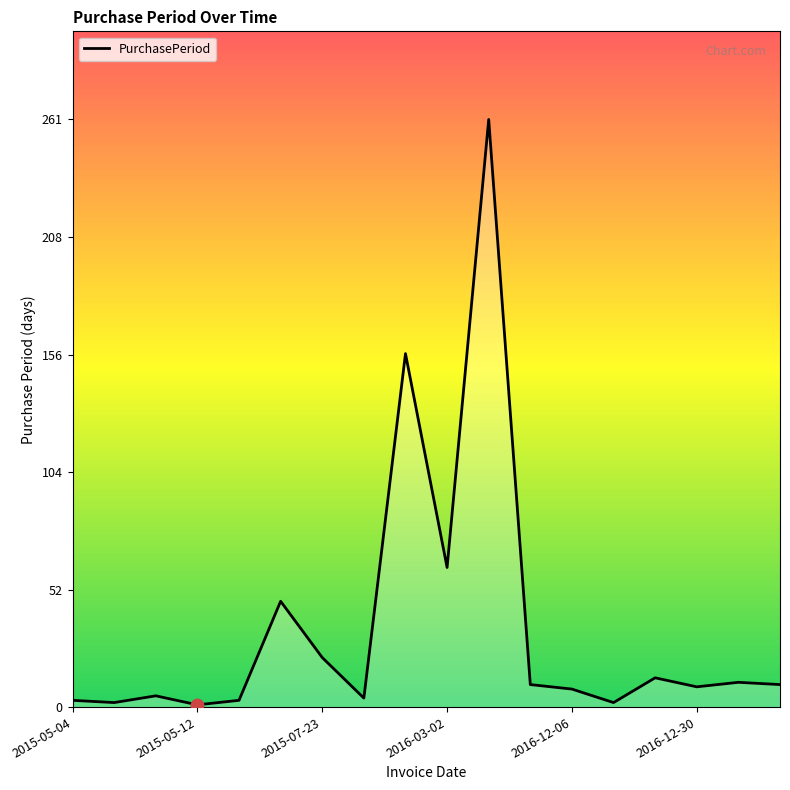

What is the difference between the maximum and minimum values?

260